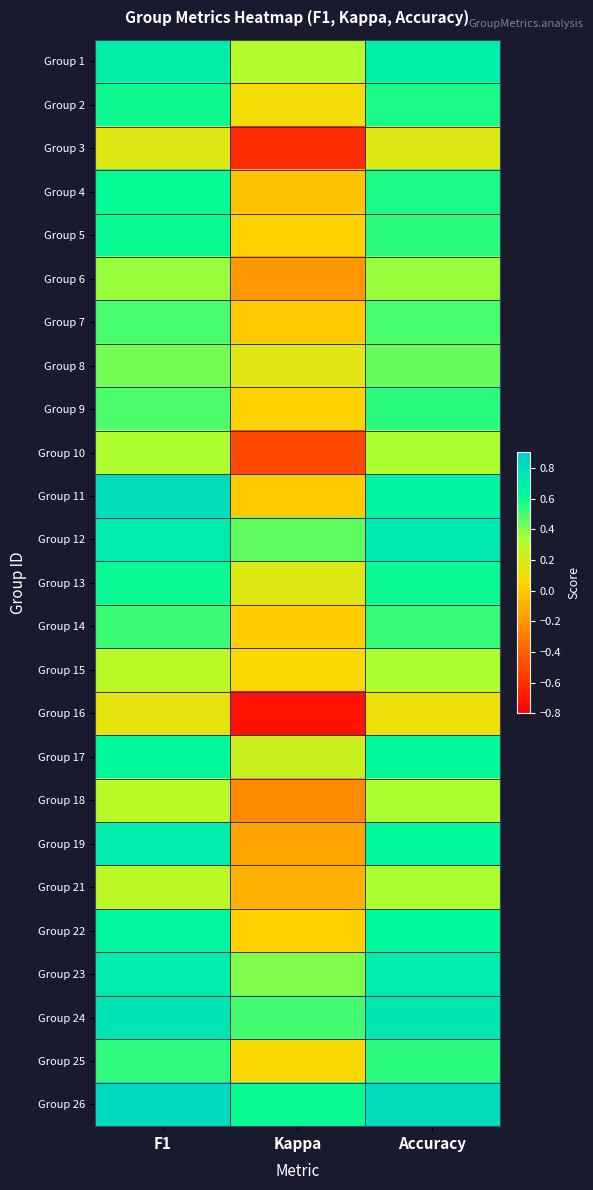

How many data points does each series have?

3